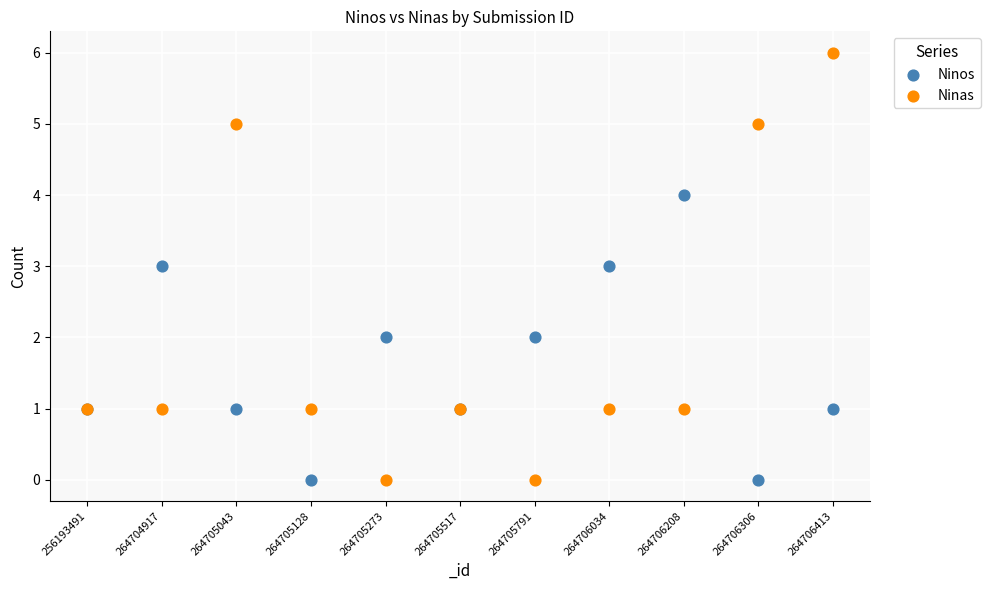

Which series reaches the maximum Y coordinate?

Ninas